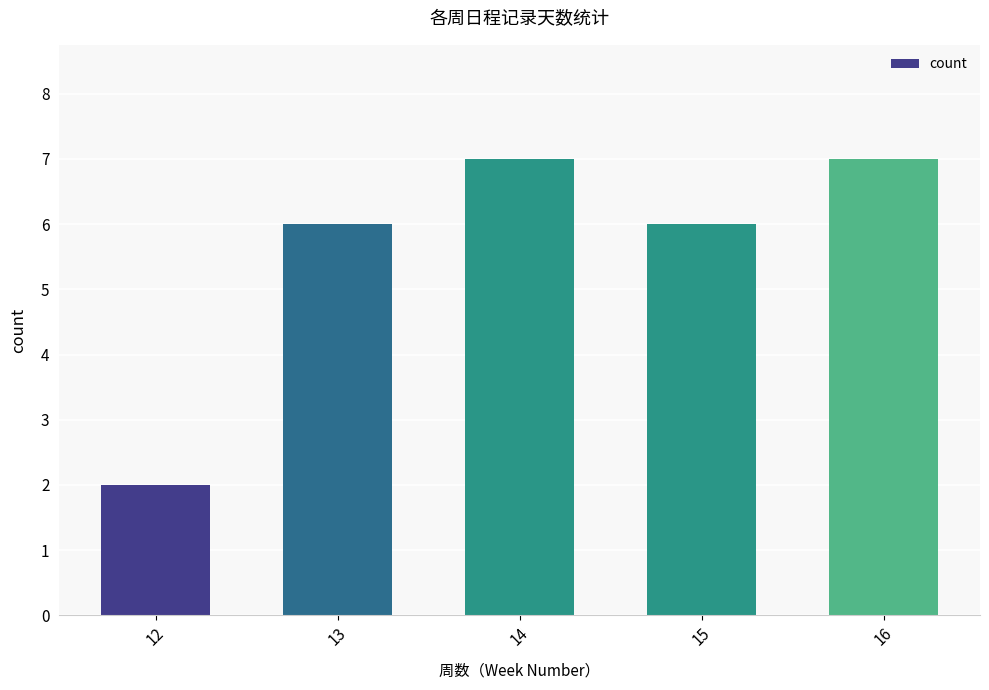

At which category does the chart reach its minimum across all series?

12